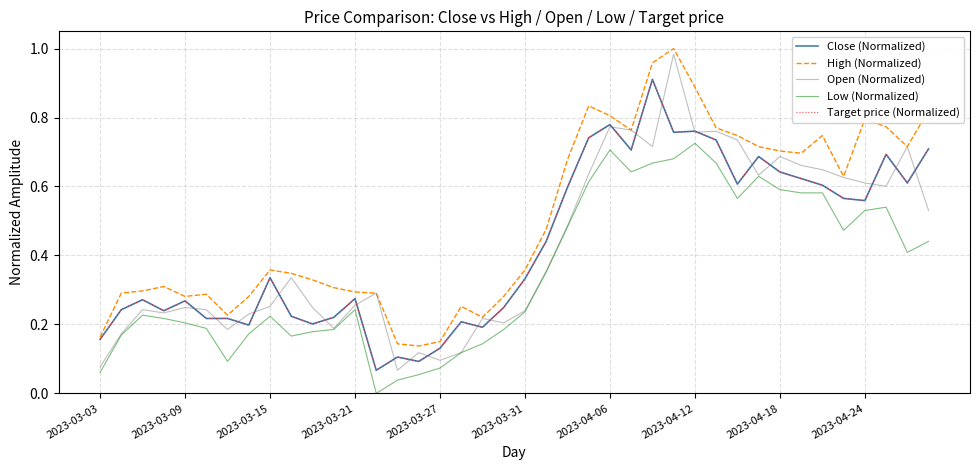

True or false: Open (Normalized) has more than 2 interior local peaks.

True